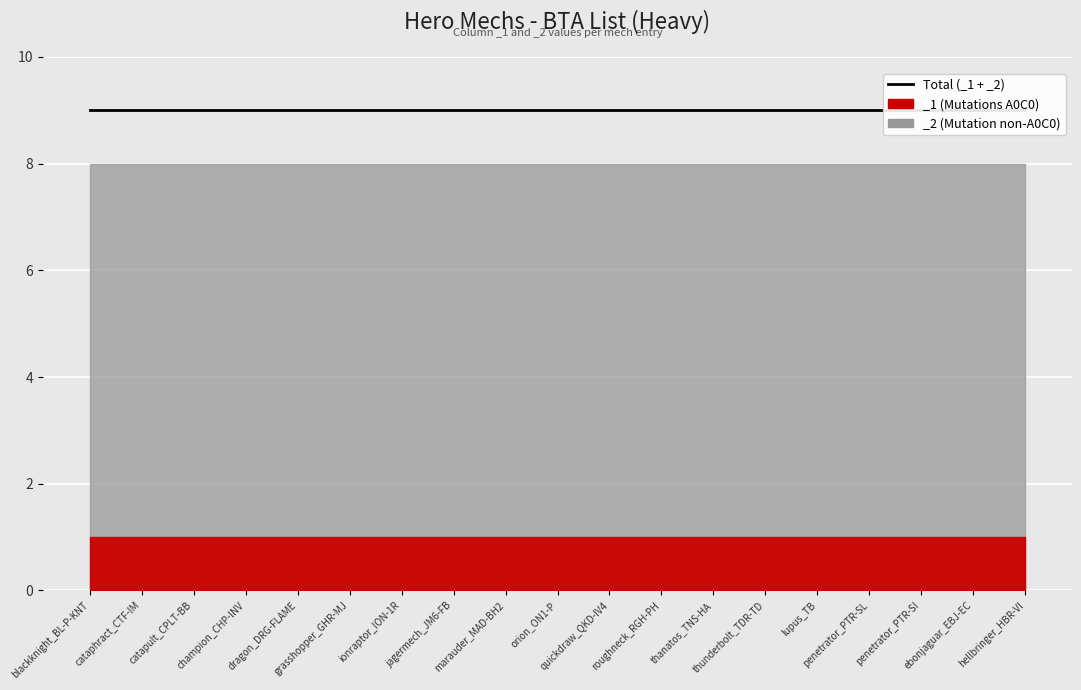

What is the sum of the _1 values at roughneck_RGH-PH and dragon_DRG-FLAME?

2